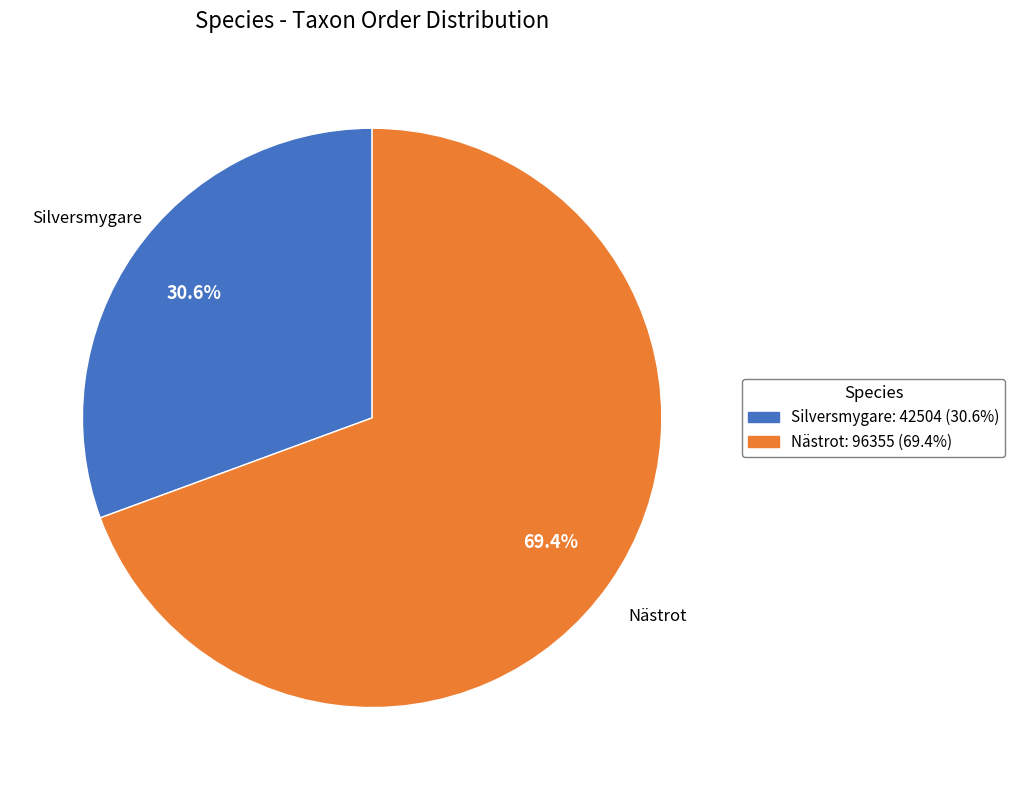

To the nearest percent, what is the combined percentage of Silversmygare and Nästrot?

100%